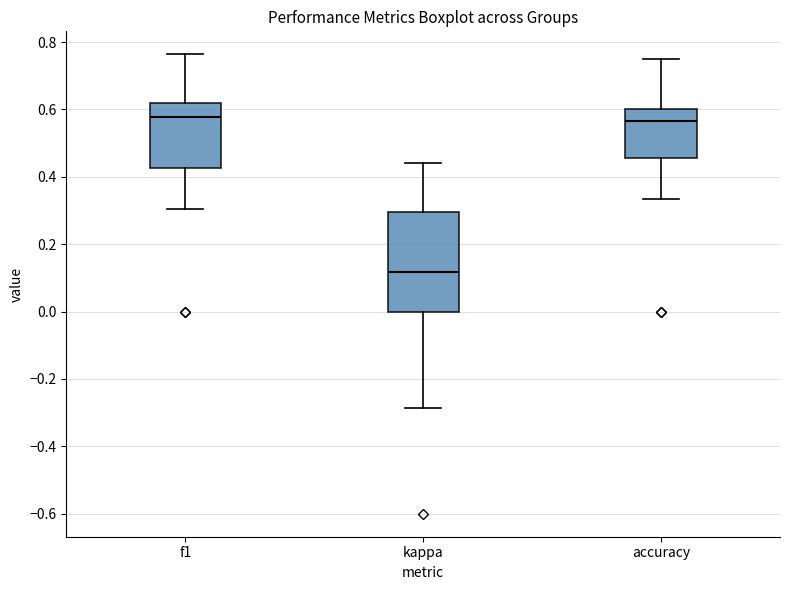

Reading left to right, transcribe this box plot: for each box, give where its median line is, the range the box spans, and where its two whiskers end, as read against the y-axis. The values are not printed on the chart, so give them approximately, as read against the axis.

f1: median 0.58, box 0.42 to 0.62, whiskers 0.30 to 0.76
kappa: median 0.12, box 0.00 to 0.30, whiskers -0.28 to 0.44
accuracy: median 0.56, box 0.46 to 0.60, whiskers 0.34 to 0.76